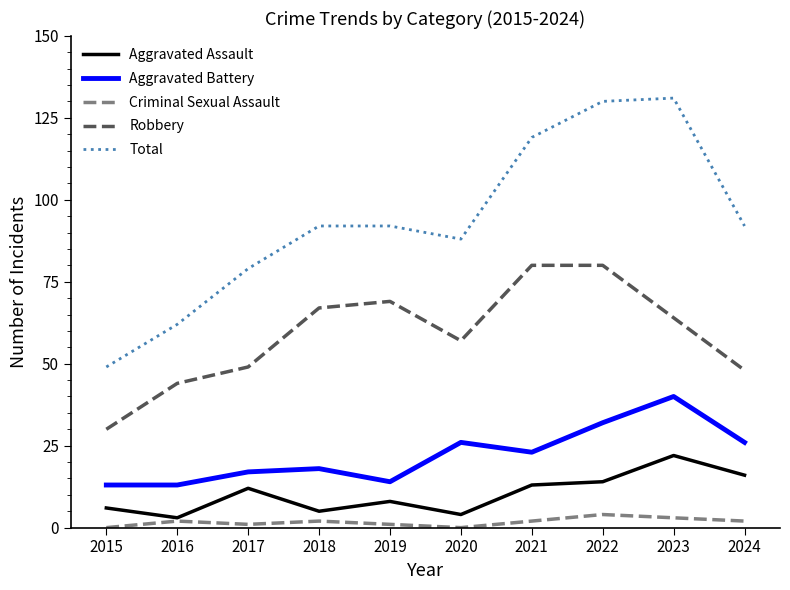

How many lines are shown in the chart?

5